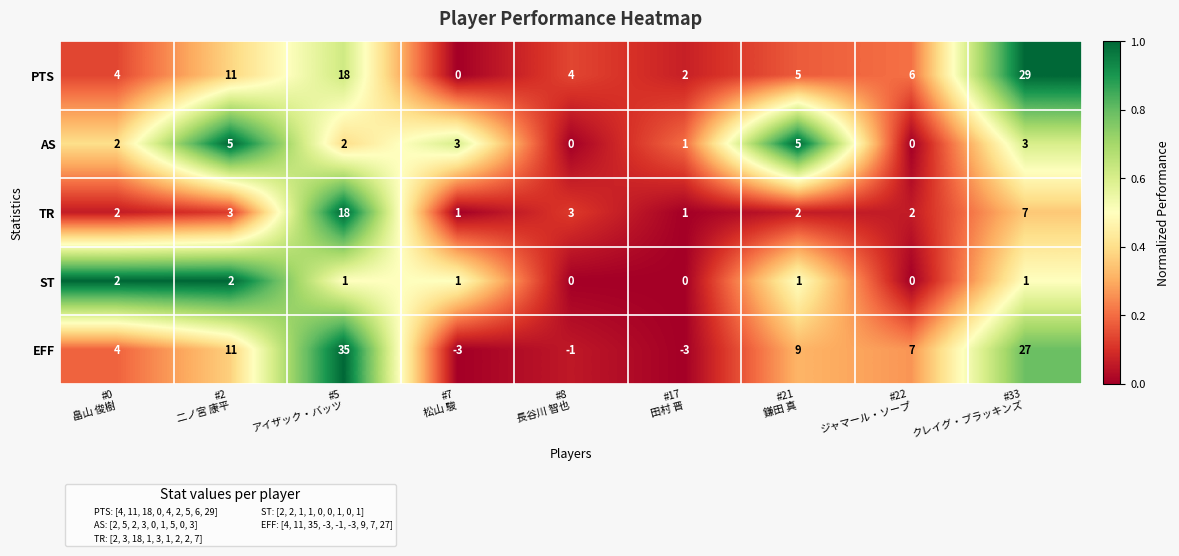

What is the maximum value shown in the chart?

35